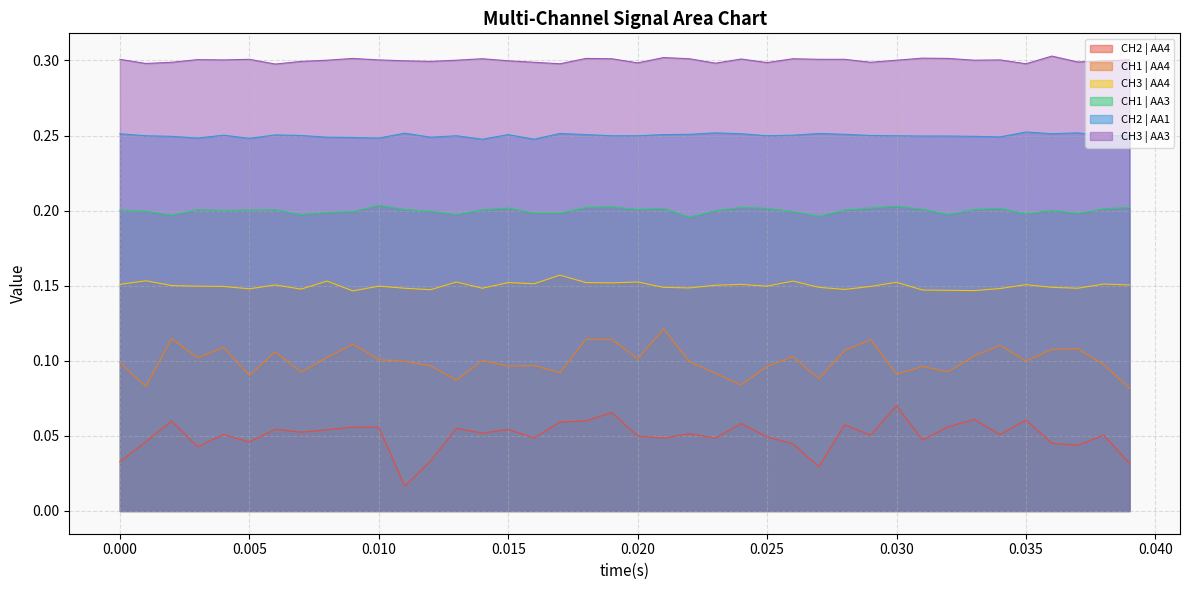

What are all the series names shown in the legend?

CH2 | AA4, CH1 | AA4, CH3 | AA4, CH1 | AA3, CH2 | AA1, CH3 | AA3